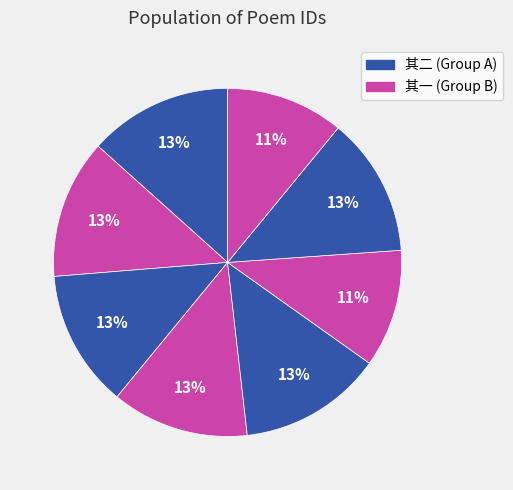

To the nearest percent, what is the difference between the largest and smallest slice percentages?

2%